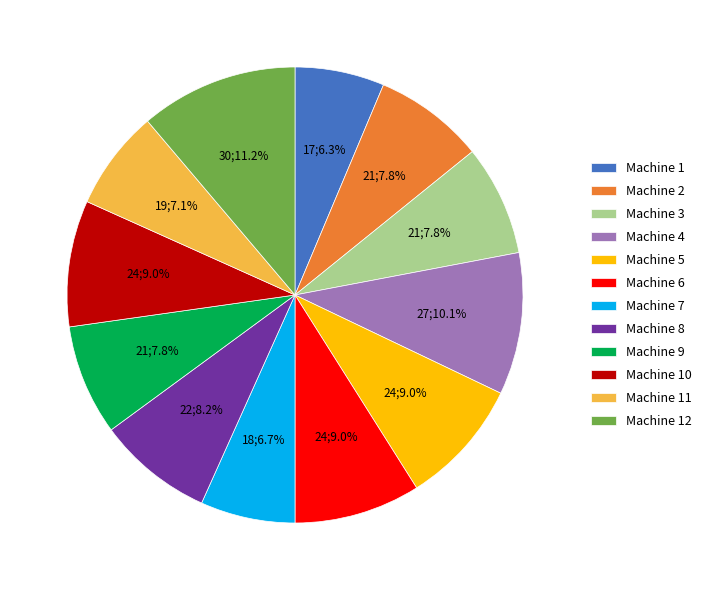

Between Machine 3 and Machine 11, which is larger?

Machine 3